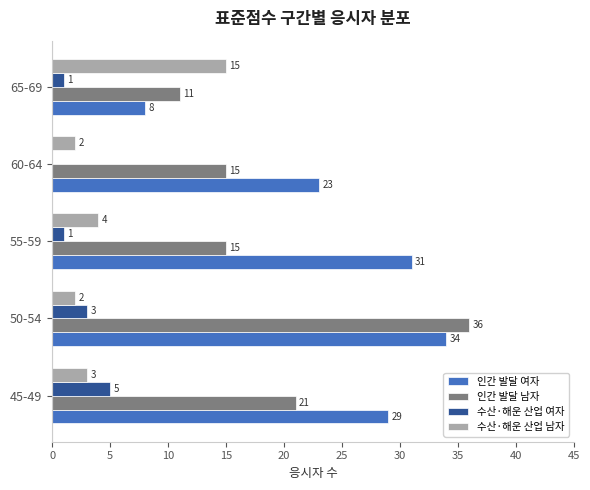

Which series has the largest total across all categories?

인간 발달 여자